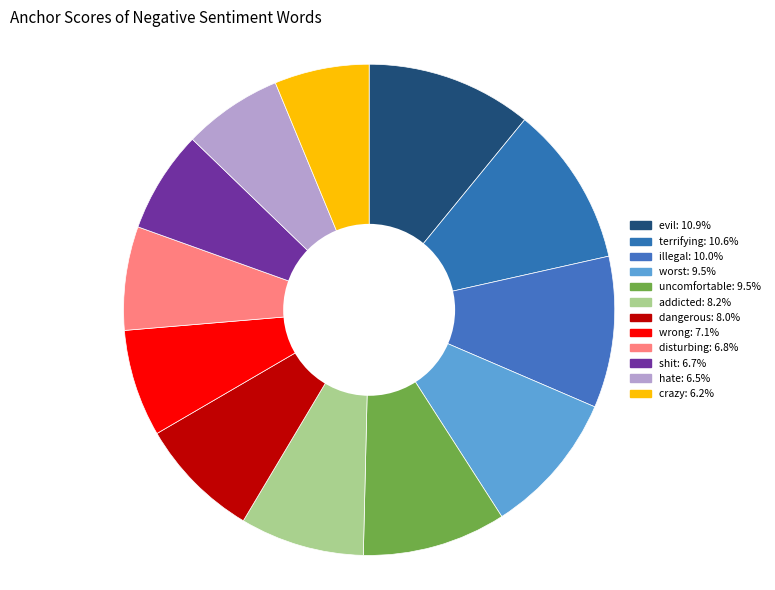

To the nearest percent, what portion does terrifying represent?

11%